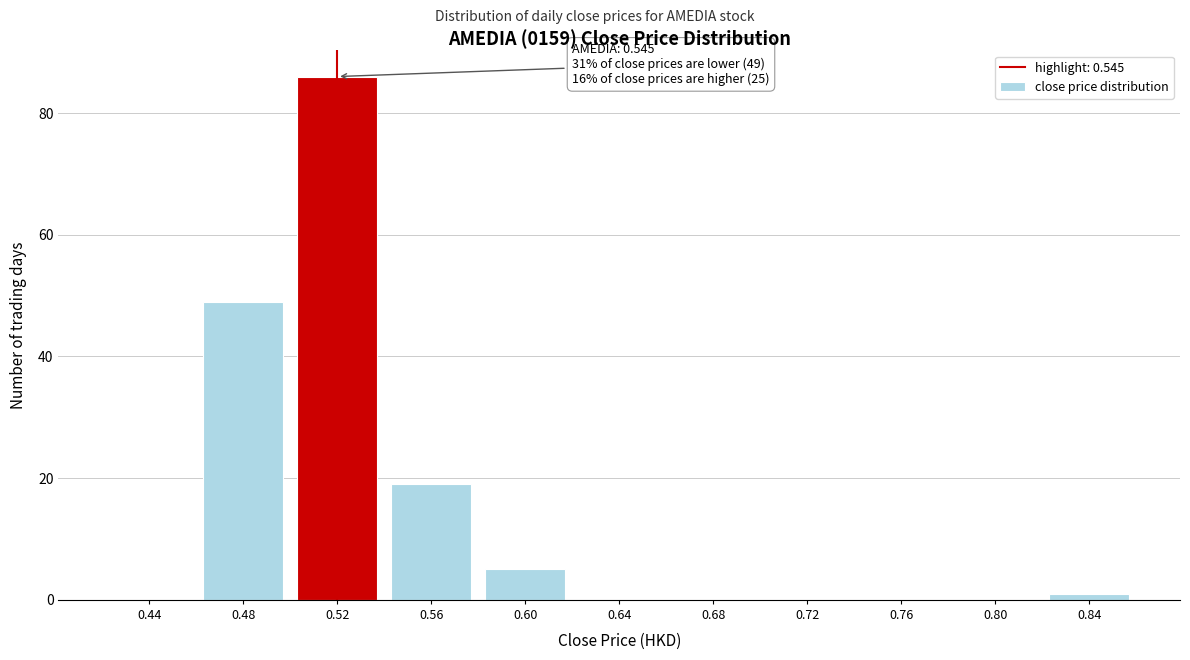

Reading left to right, list all the values displayed in this chart.

0.44=0	0.48=49	0.52=86	0.56=19	0.60=5	0.64=0	0.68=0	0.72=0	0.76=0	0.80=0	0.84=1